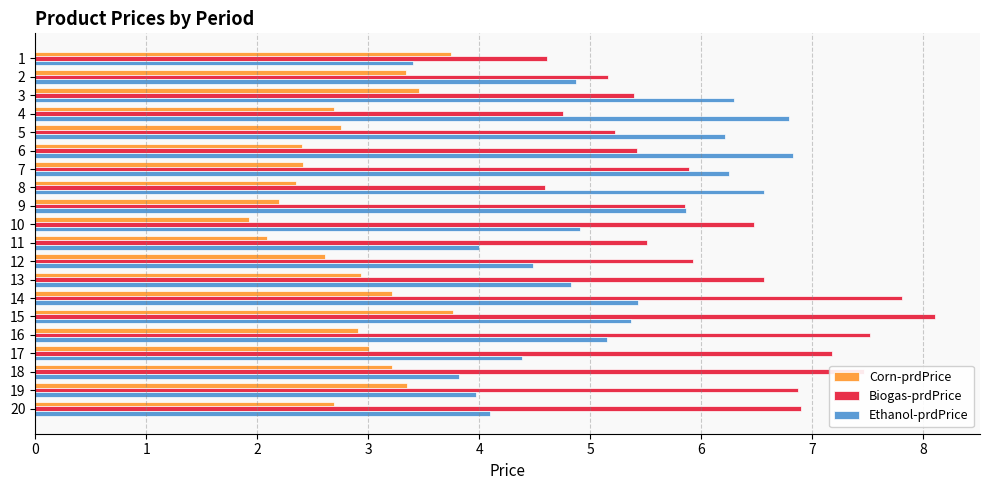

Is the value of Biogas-prdPrice at 10 greater than the value of Corn-prdPrice at 20?

Yes